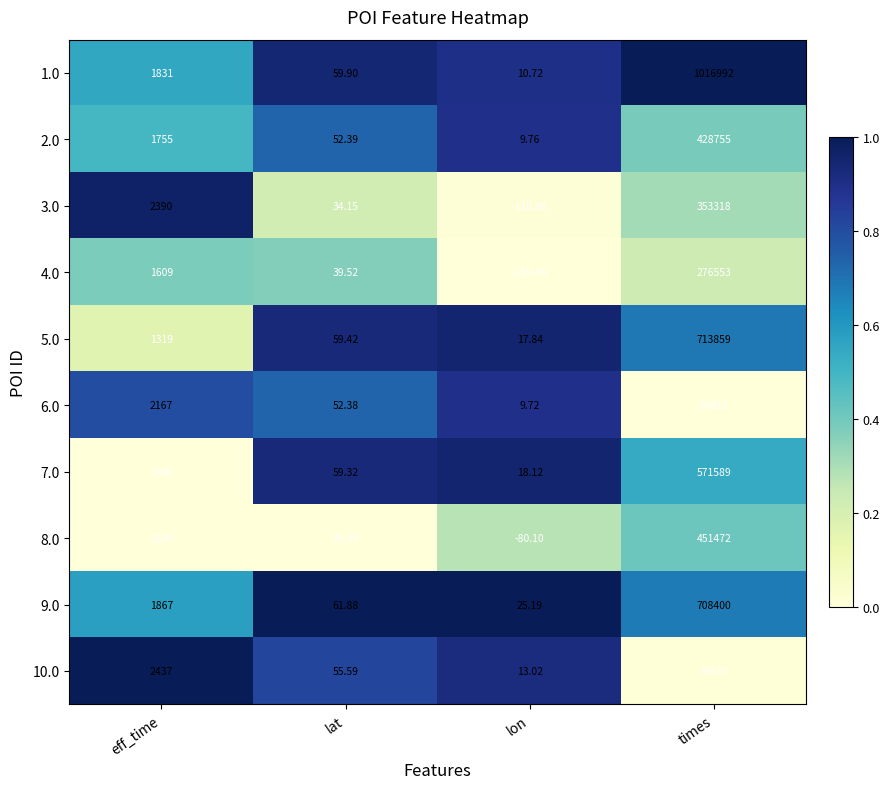

Is the value of 4.0 at eff_time greater than the value of 6.0 at lon?

Yes